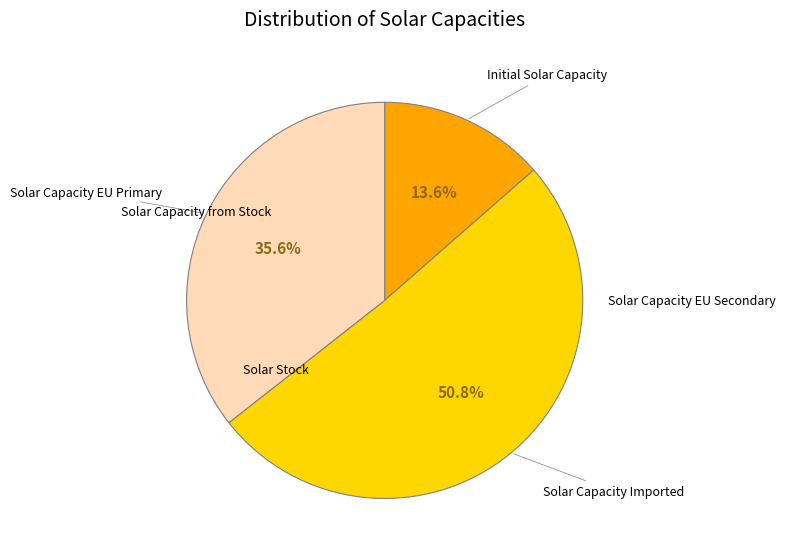

Is there a majority slice in this chart?

Yes